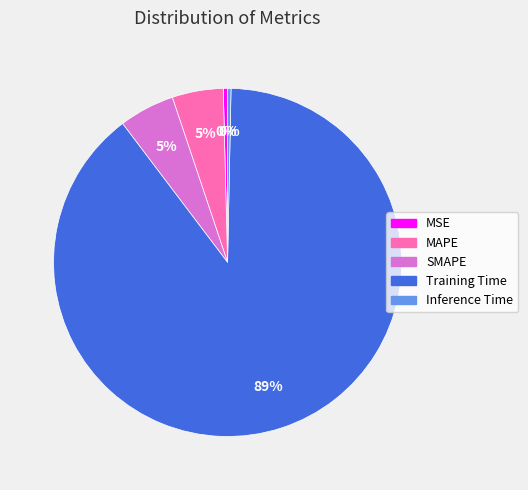

To the nearest percent, what is the average slice percentage?

20%